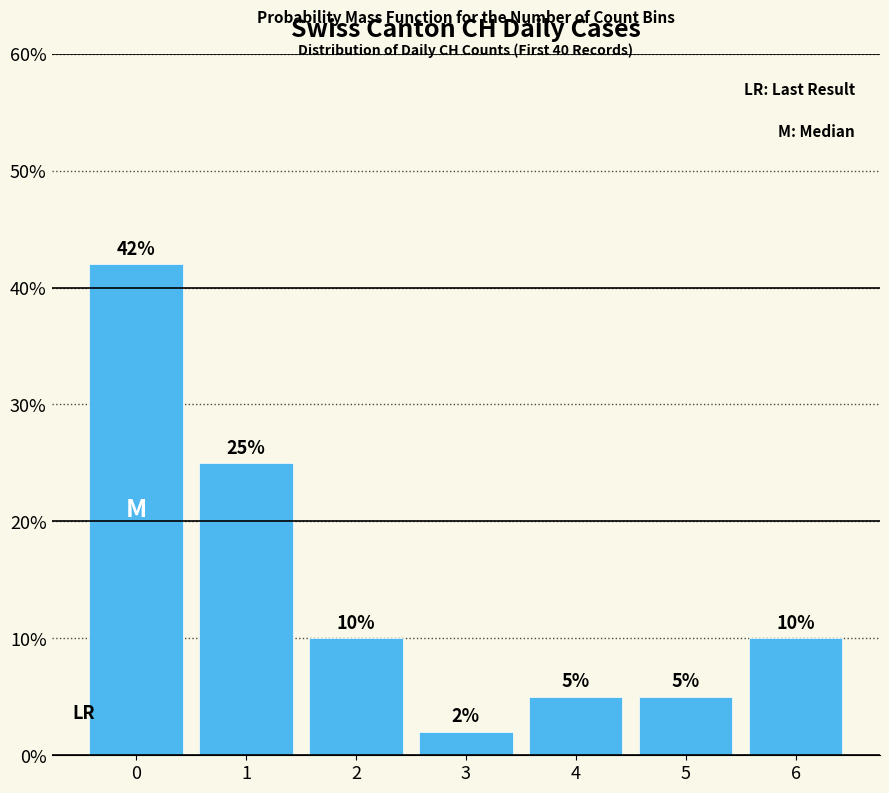

The chart shows a value of 8 at 5. True or false?

False